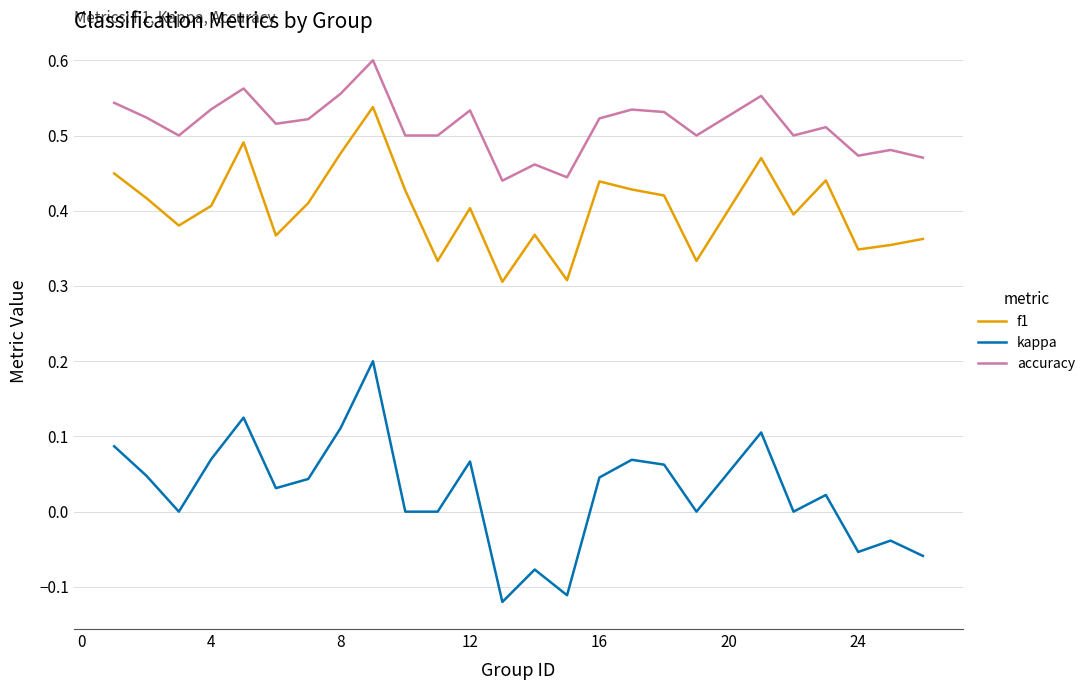

Which series has the largest total across all categories?

accuracy